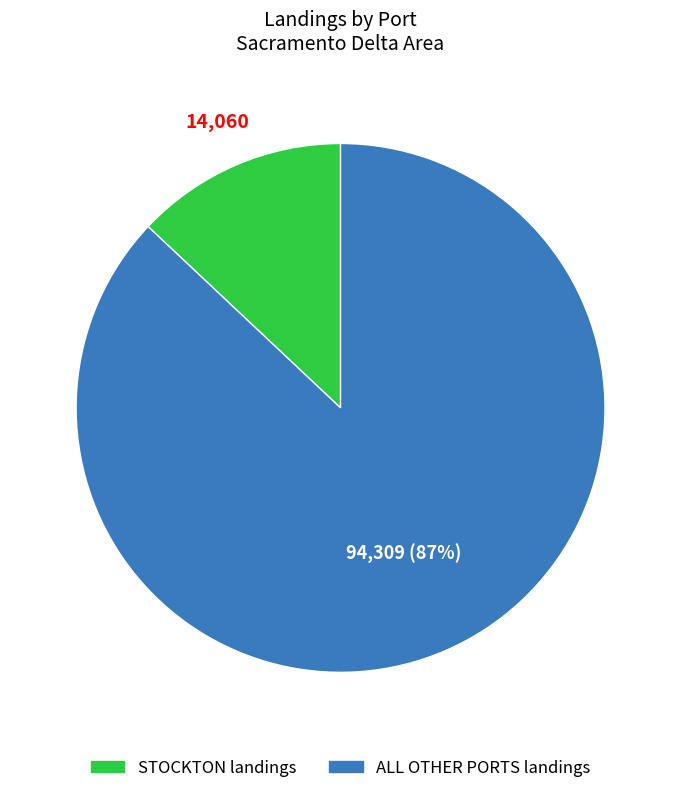

The STOCKTON slice represents 13% of the pie. True or false?

True